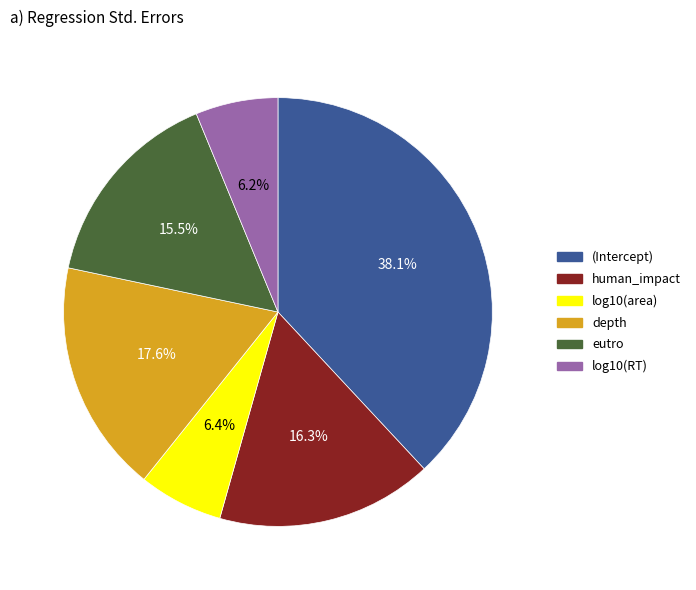

Which has a higher value, human_impact or eutro?

human_impact